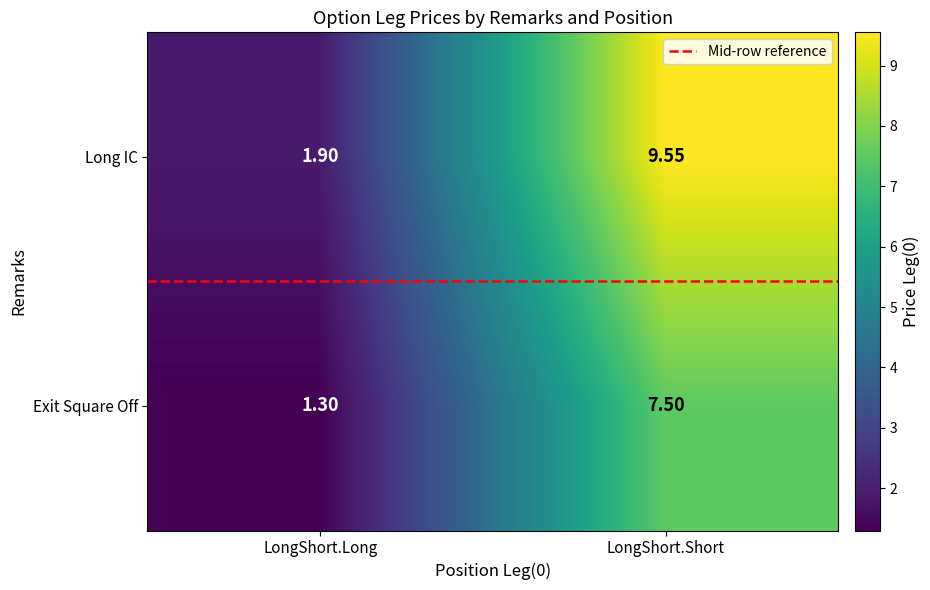

List the series in order of their peak value, highest first.

Long IC, Exit Square Off